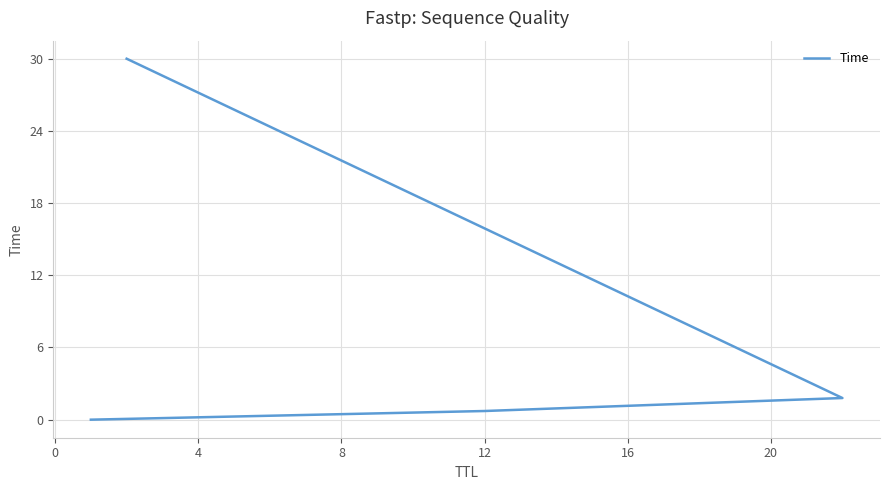

What is the change in value from 0 to 4?

+1.1